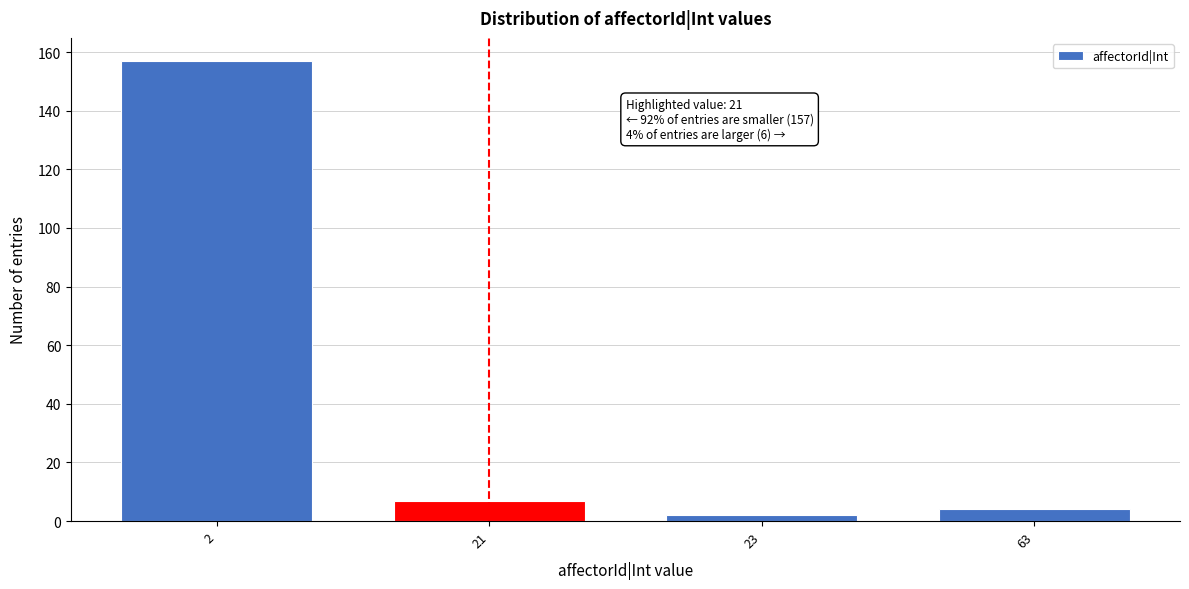

Reading left to right, transcribe all the data shown in this chart.

157	7	2	4